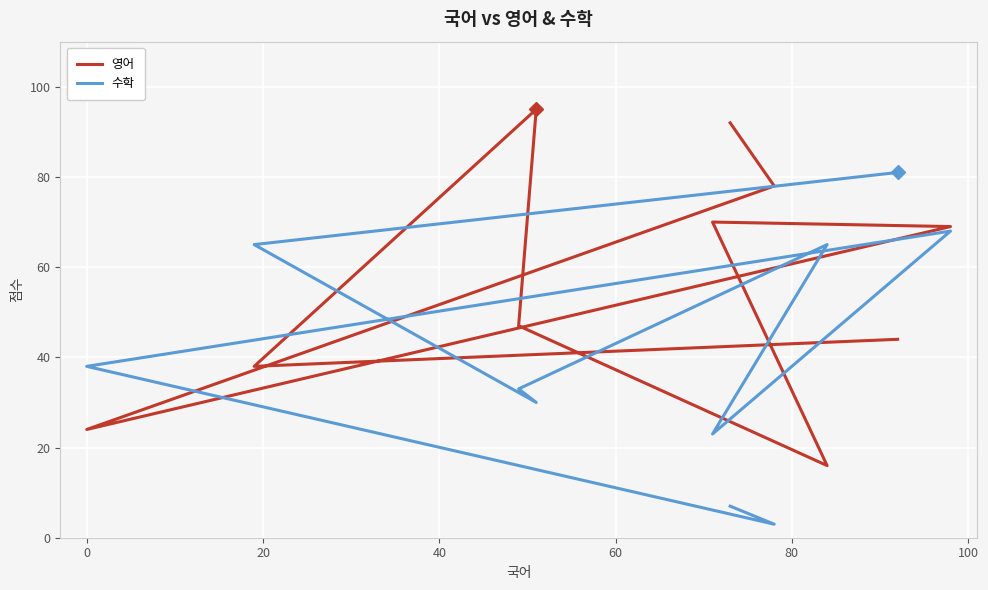

What is the lowest value of the 영어 series?

16